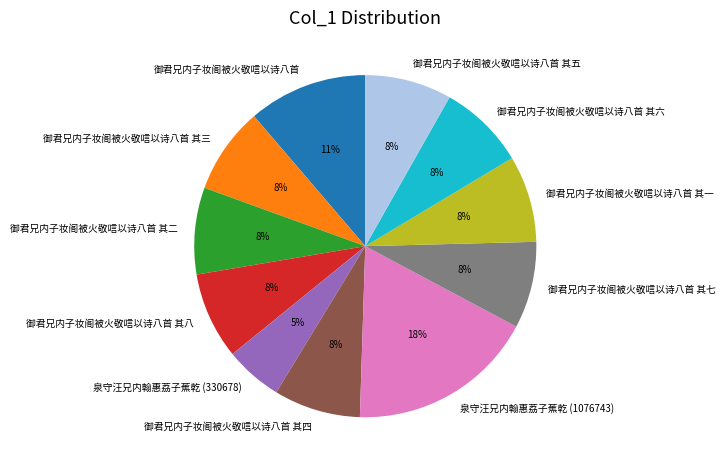

Combined, do 御君兄内子妆阁被火敬唁以诗八首 其二 and 御君兄内子妆阁被火敬唁以诗八首 其七 account for over 50%?

No